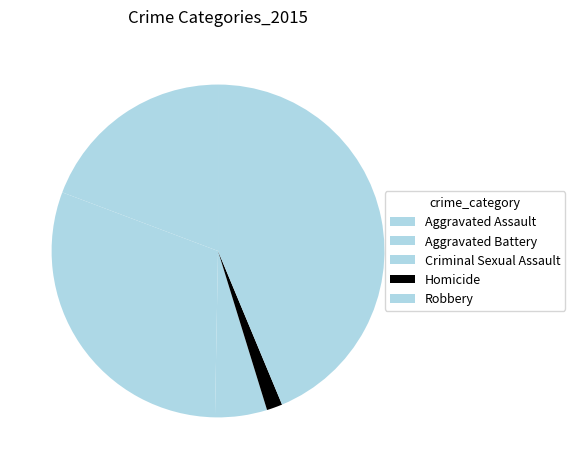

How many segments does this pie chart have?

5